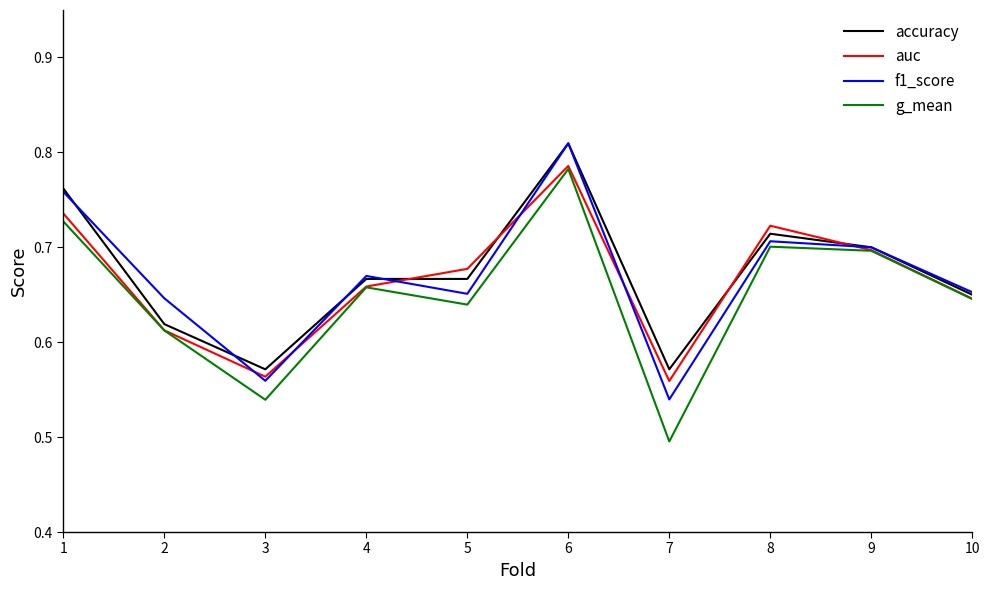

The auc series shows 0.2 at 2. True or false?

False